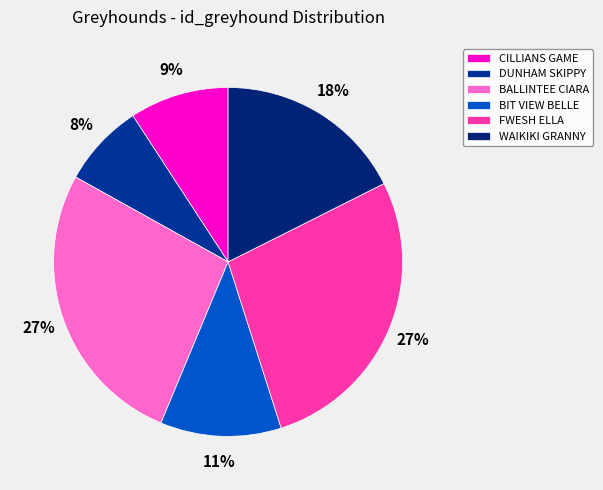

What is the ratio of the value at BALLINTEE CIARA to the value at CILLIANS GAME?

2.9